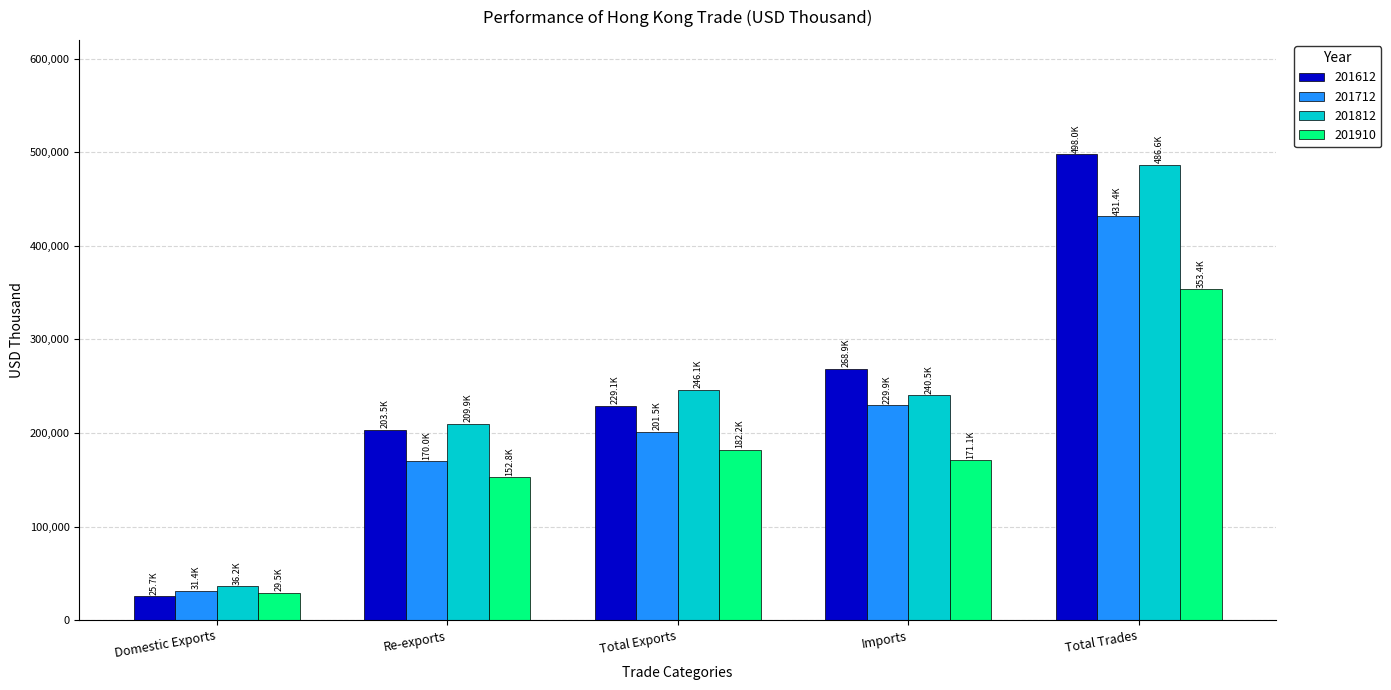

The value of 201812 at Re-exports is 209910.2. True or false?

True